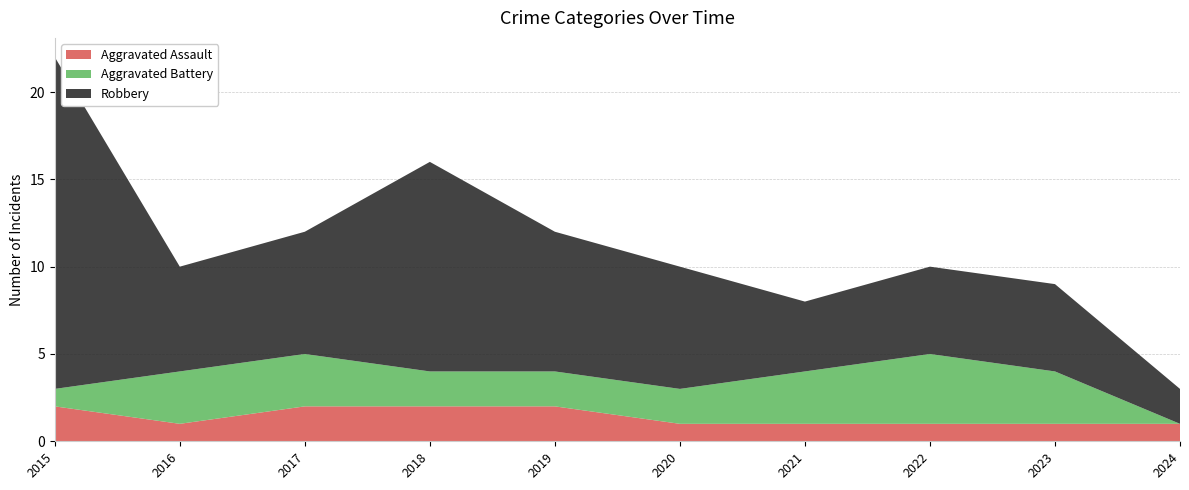

Reading left to right, list all the values displayed in this chart.

Aggravated Assault: 2	1	2	2	2	1	1	1	1	1
Aggravated Battery: 1	3	3	2	2	2	3	4	3	0
Robbery: 19	6	7	12	8	7	4	5	5	2